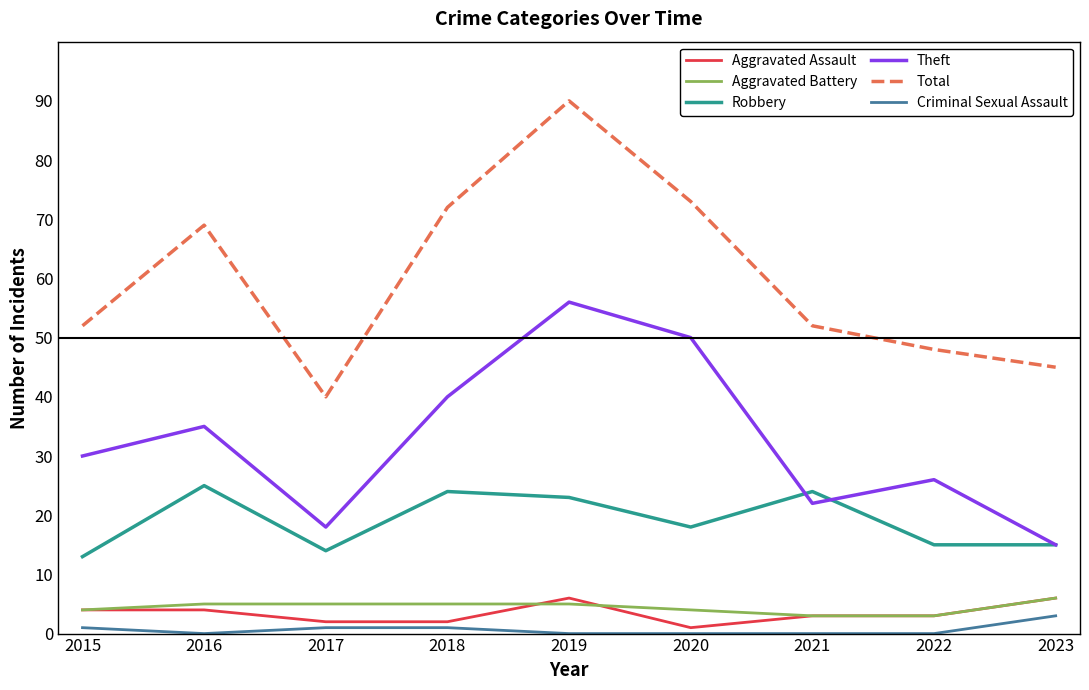

What is the sum of the Aggravated Assault values at 2020 and 2015?

5